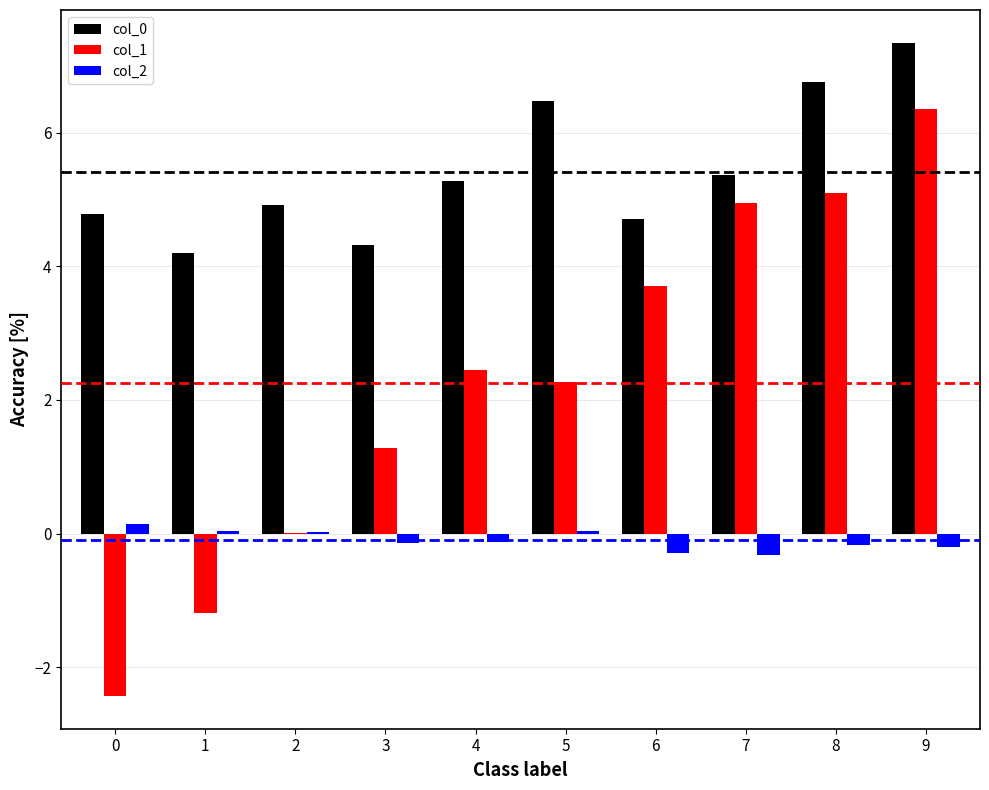

At which category is the sum across all series the highest?

9